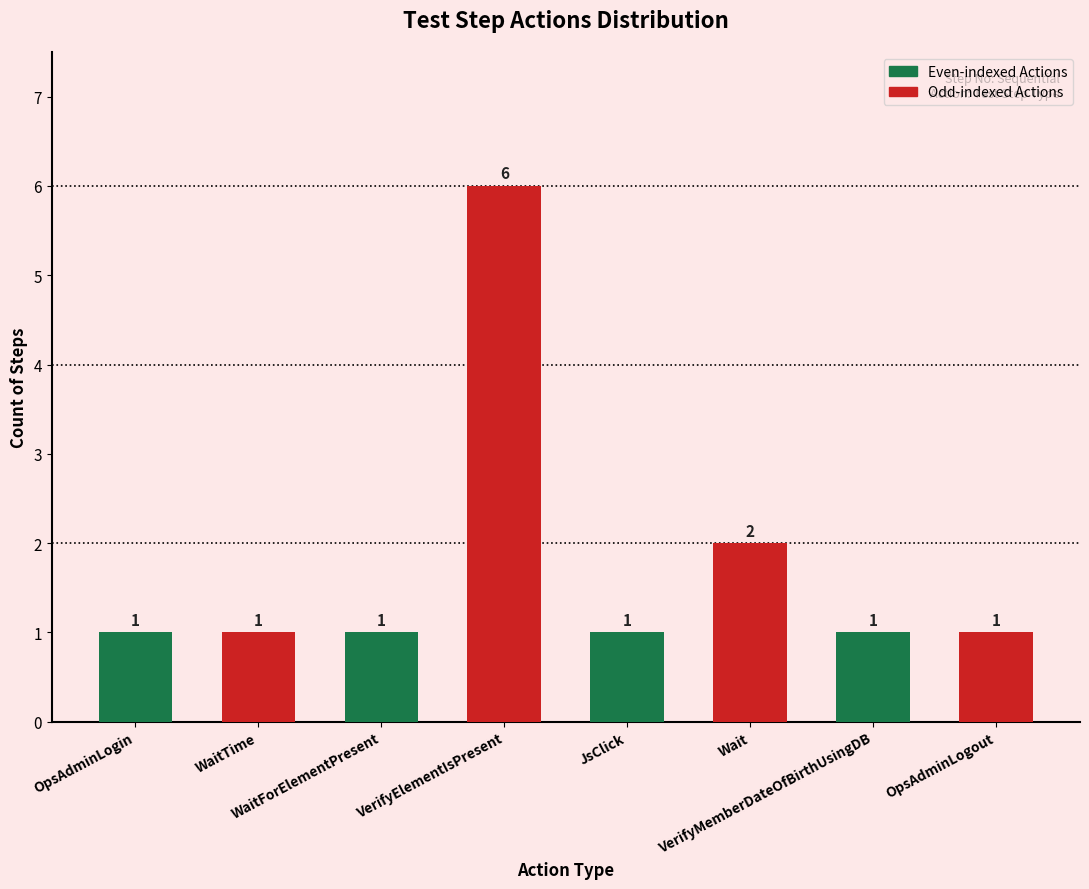

The value at WaitTime is 0. True or false?

False